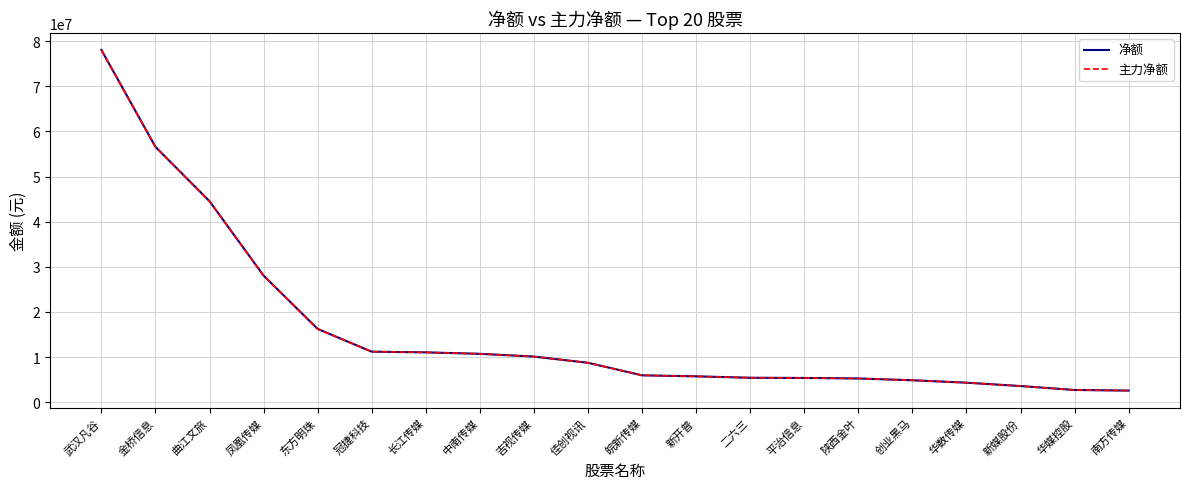

How many lines are shown in the chart?

2